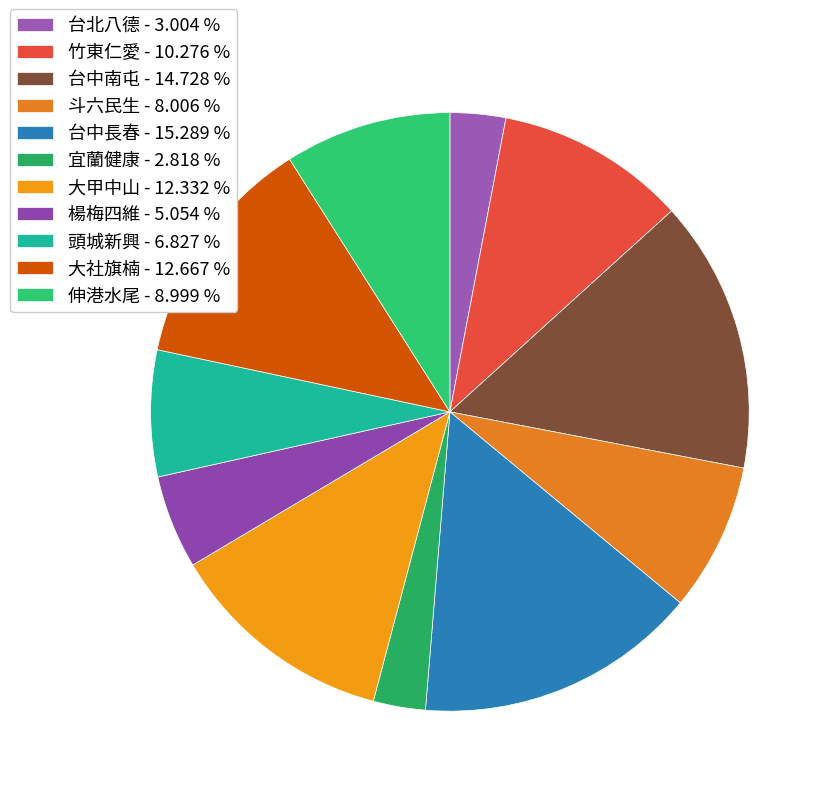

What is the ratio of the value at 斗六民生 to the value at 台中南屯?

0.5